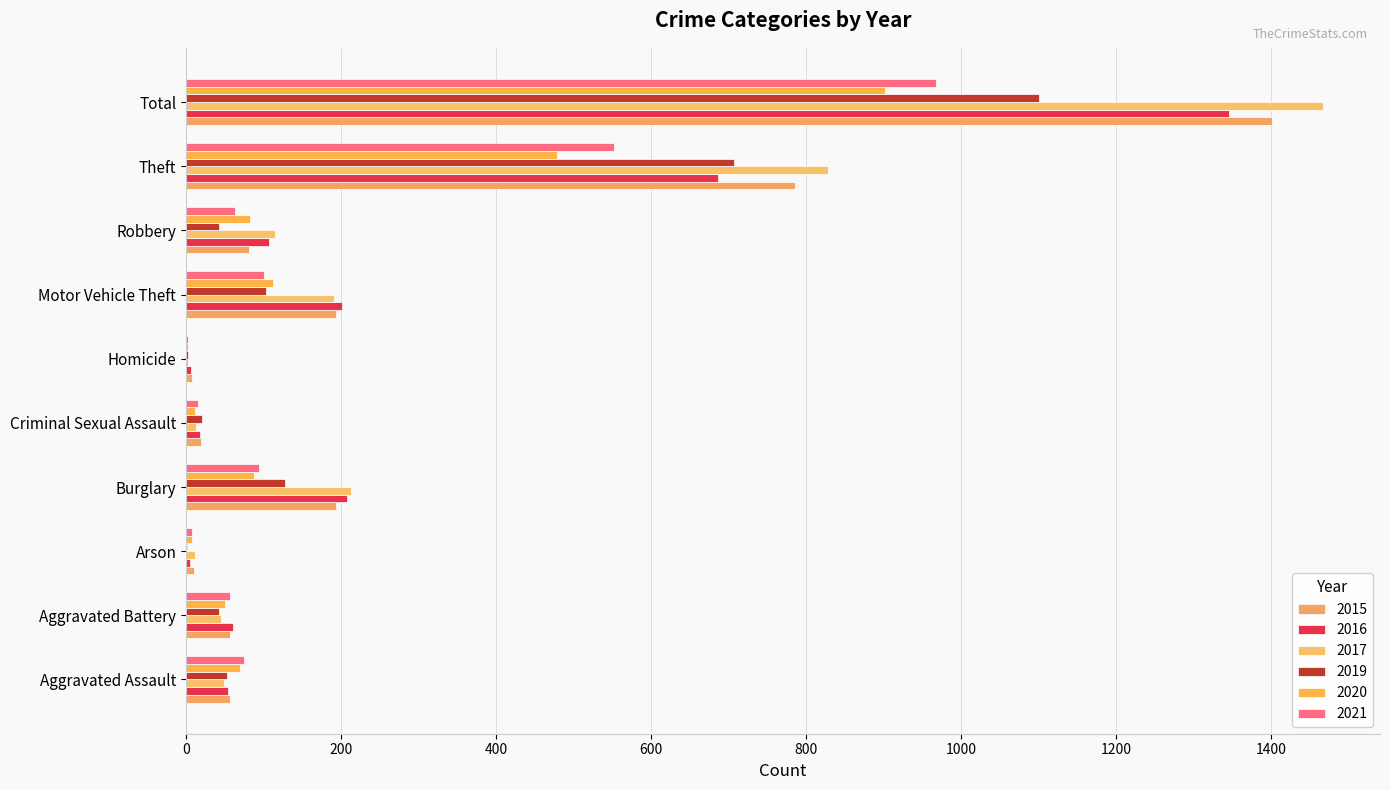

At which category does the chart reach its peak across all series?

Total